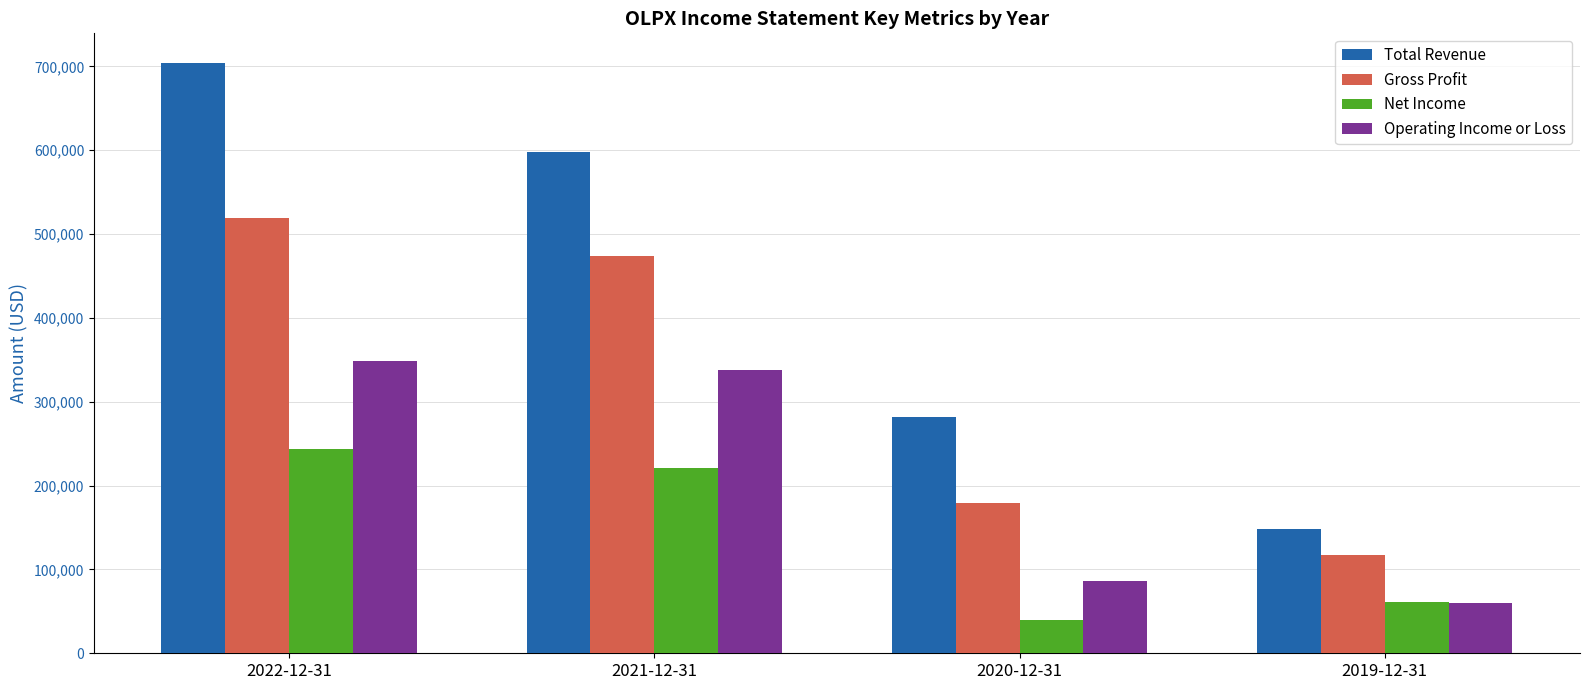

At which category does the chart reach its peak across all series?

2022-12-31